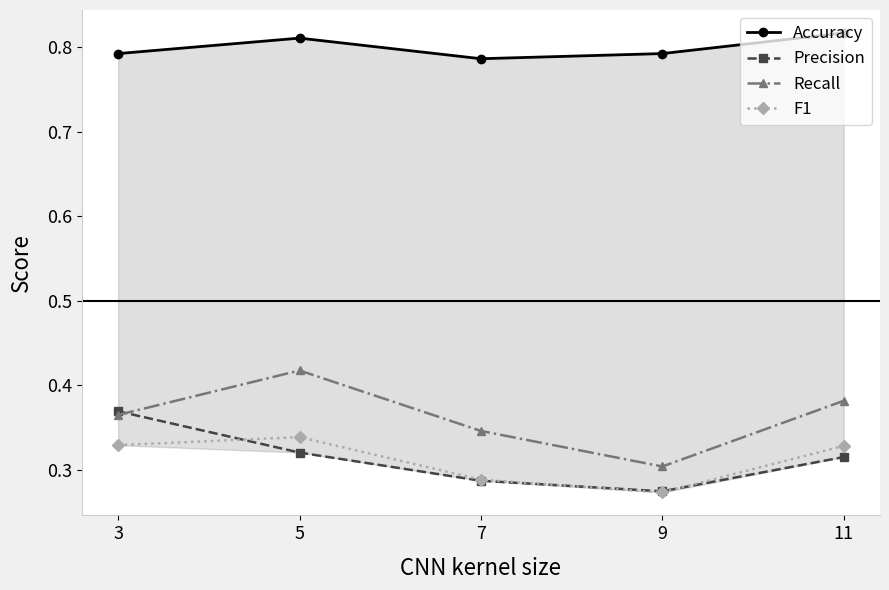

Is this an area chart (filled region under the line)?

No